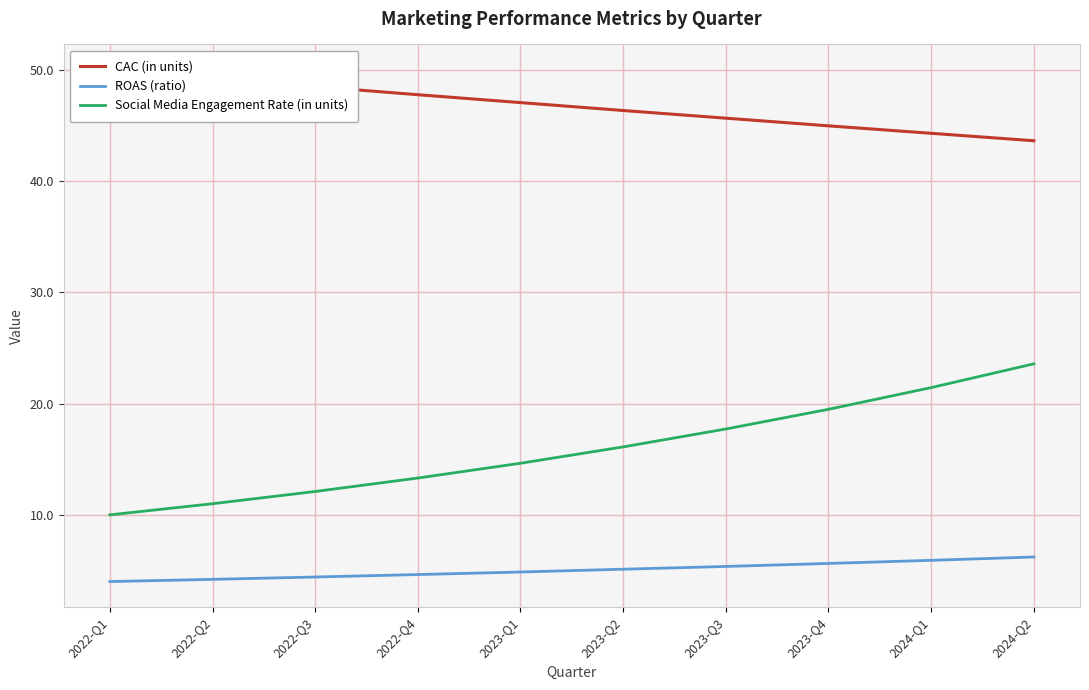

What is the difference between the maximum and minimum values in the Social Media Engagement Rate (in units) series?

13.6